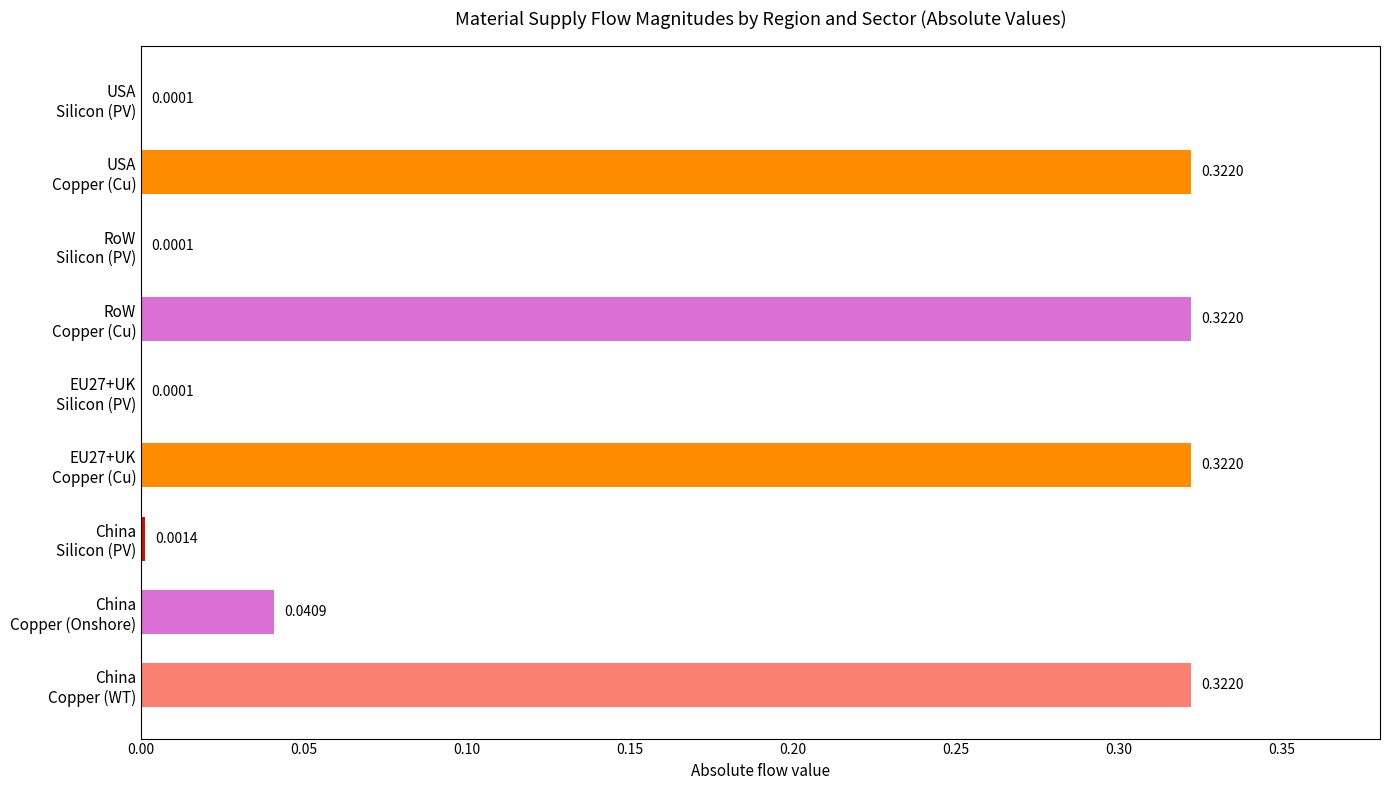

What is the sum of all values?

1.3